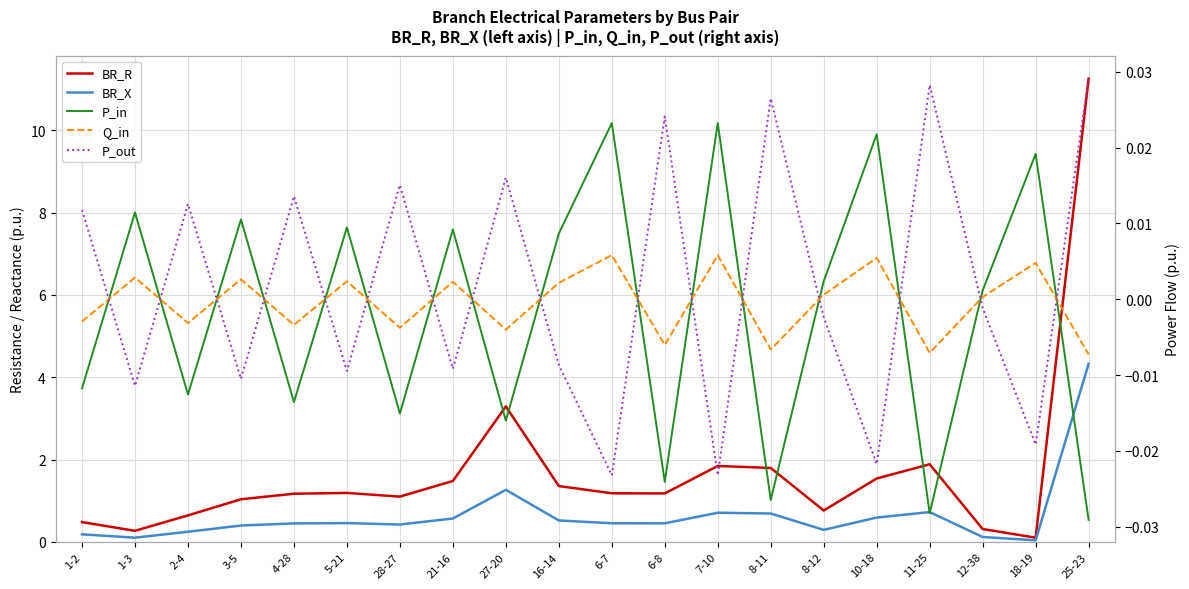

Rank the series by their maximum value, from lowest to highest.

Q_in, P_in, P_out, BR_X, BR_R